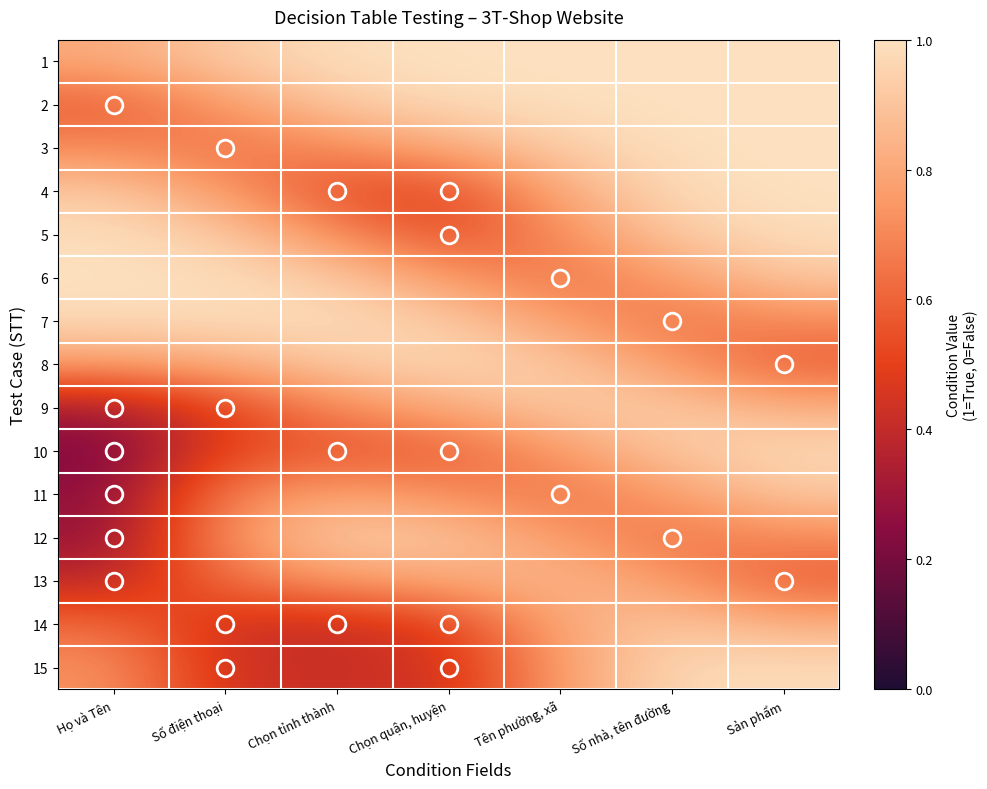

Which has a higher value, Số nhà, tên đường or Tên phường, xã?

Số nhà, tên đường